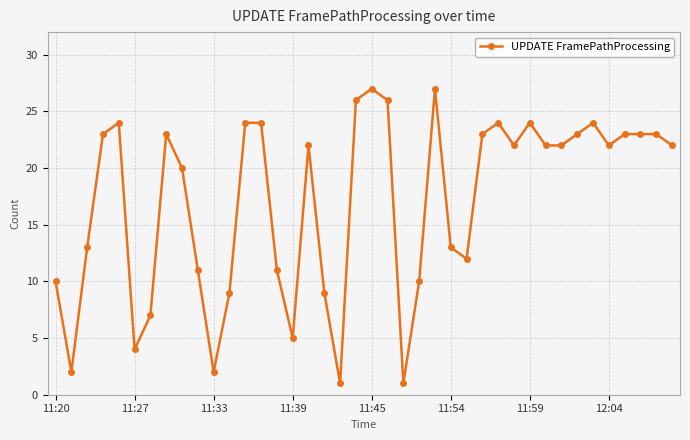

What is the value of the 18th point from the left?

9